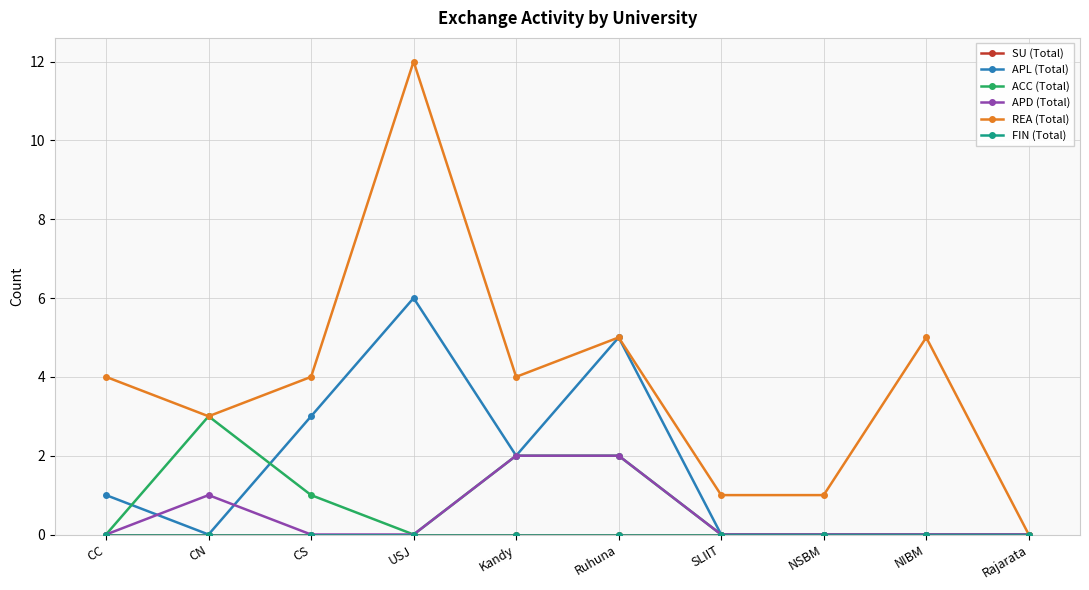

Is the value of FIN (Total) at Ruhuna greater than the value of ACC (Total) at CN?

No